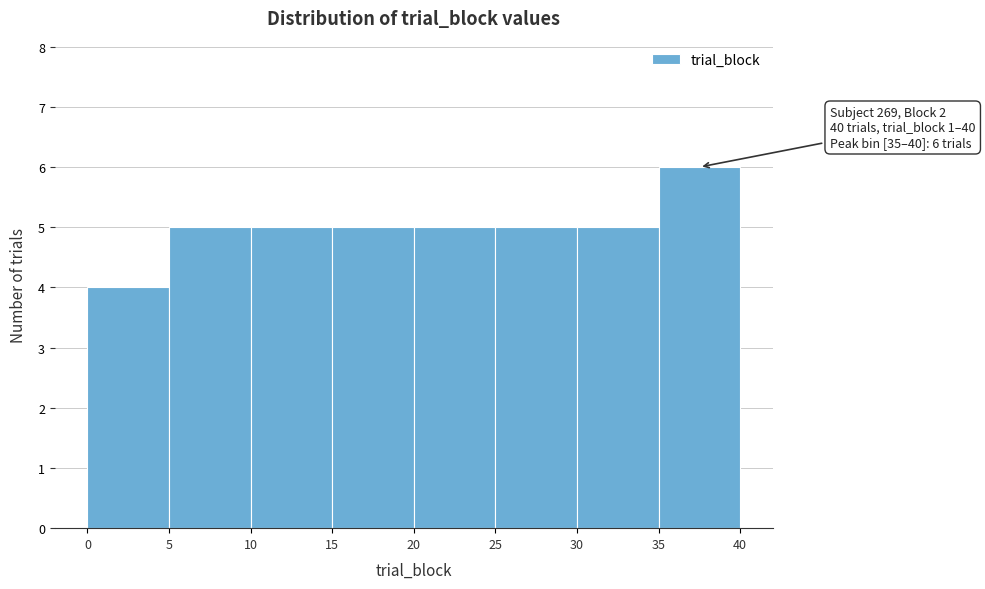

Over which range of the x-axis is the bar tallest?

35 to 40